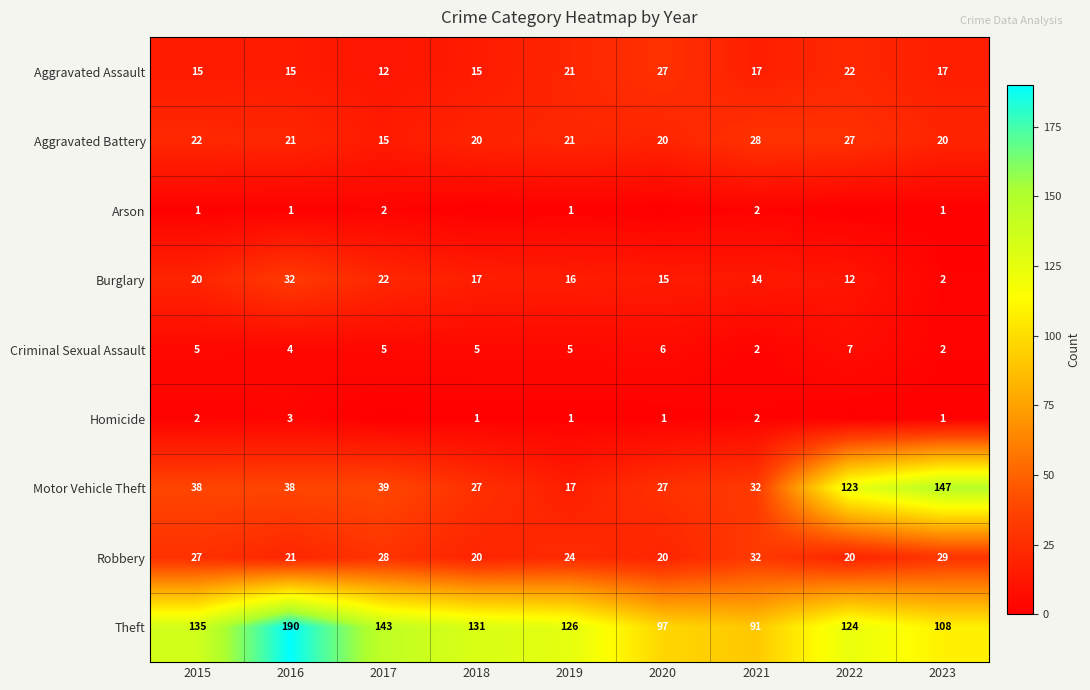

Where does the Theft series first go above 126?

2015